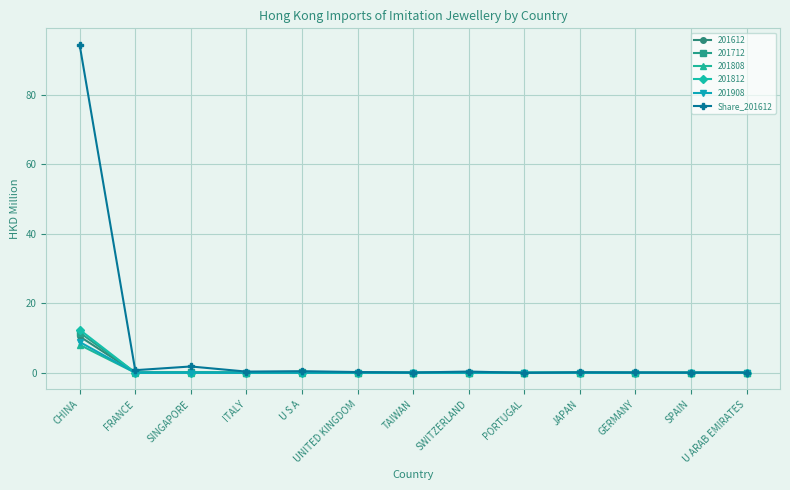

Which category has the highest value in the 201812 series?

CHINA